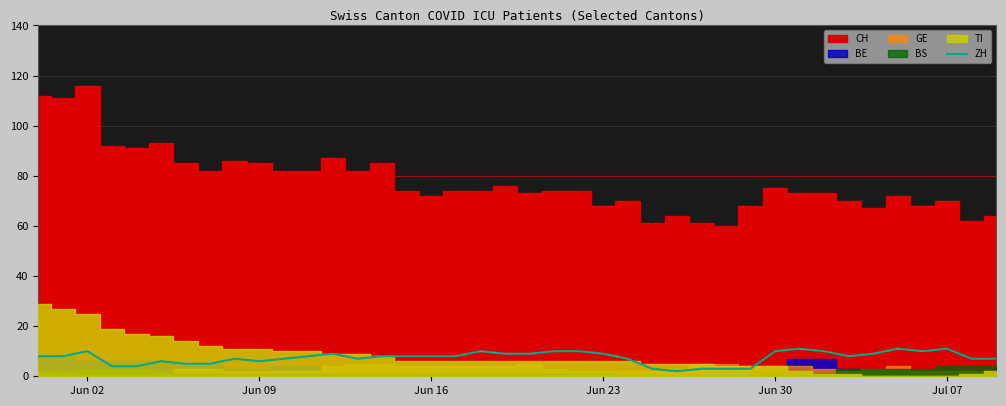

The value of ZH at Jul 07 is 11. True or false?

True